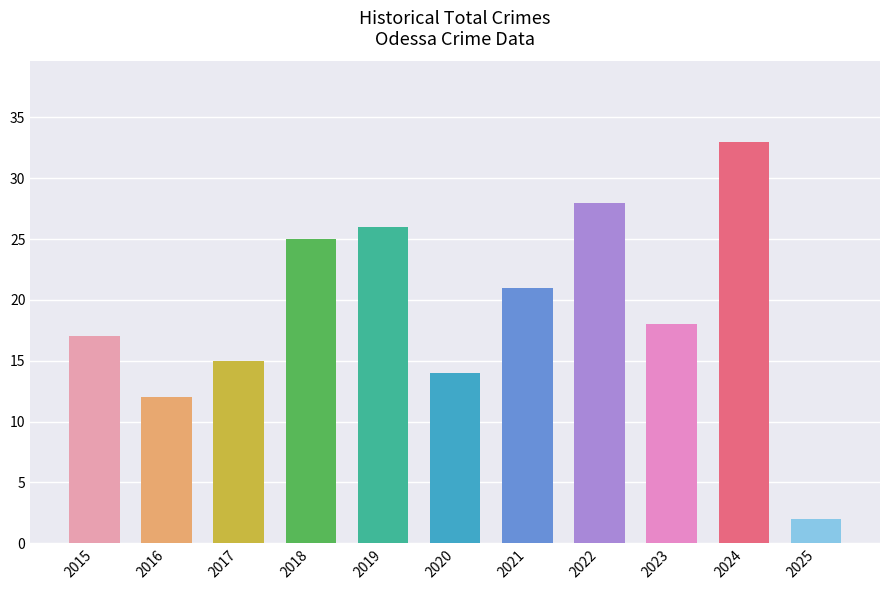

How many data points are less than 18?

5